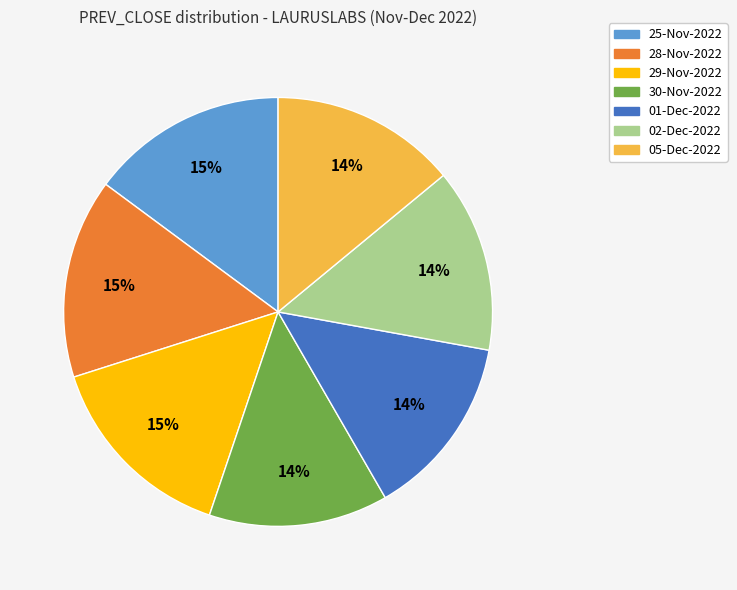

True or false: 02-Dec-2022 accounts for 14% of the total.

True